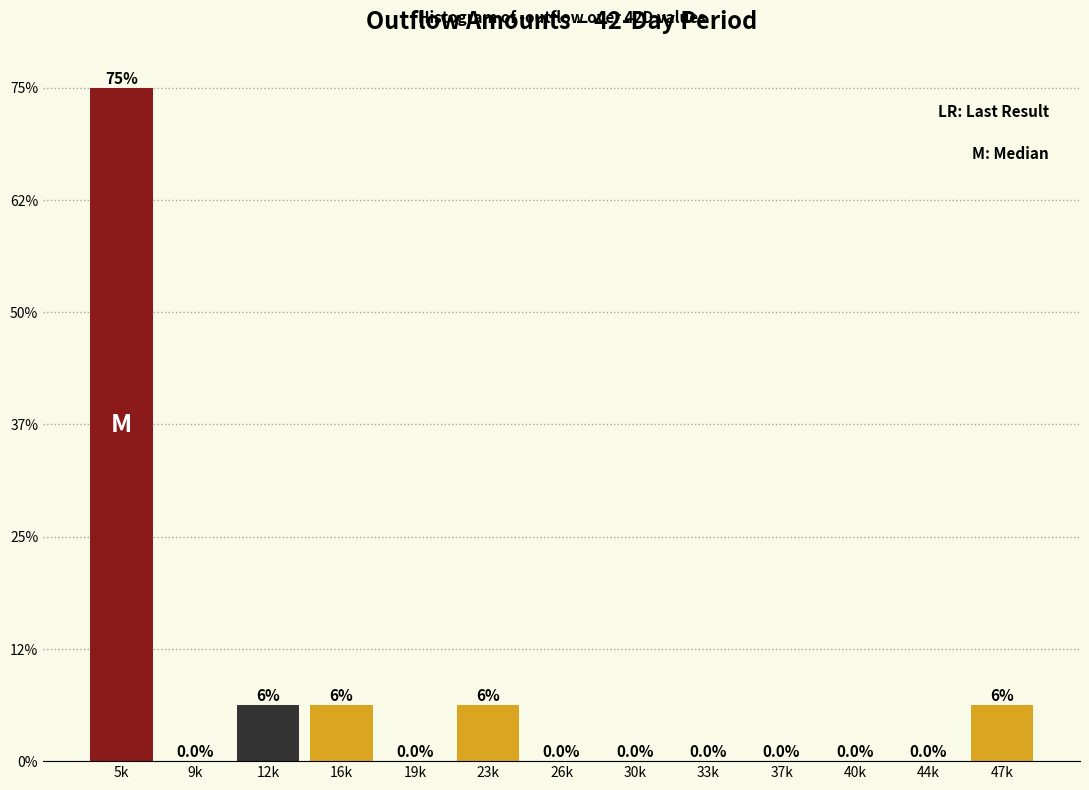

Are the bars horizontal?

No